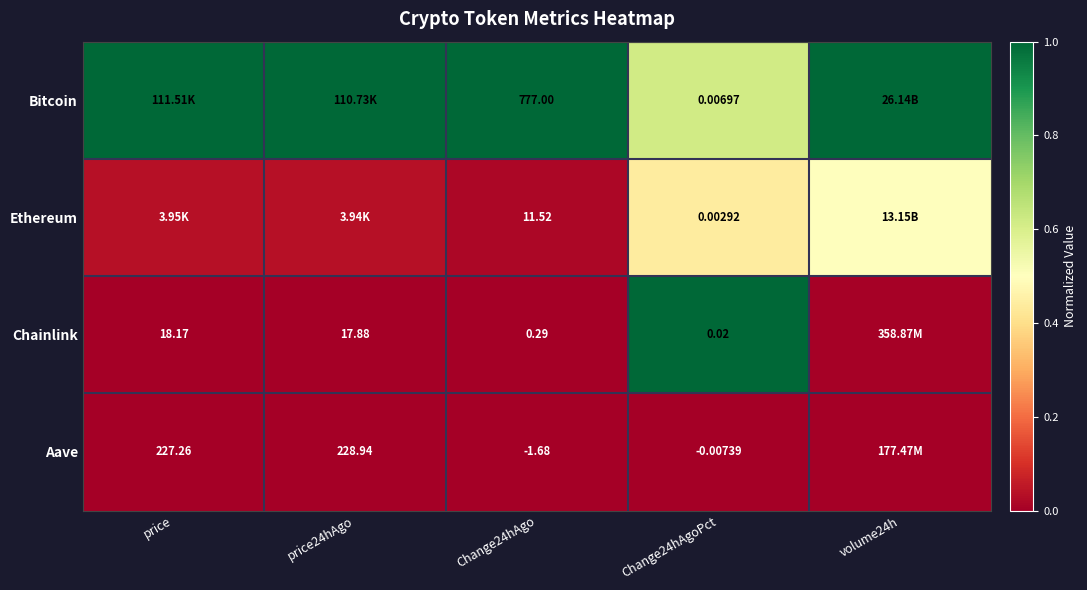

Is the value of Chainlink at Change24hAgo greater than the value of Bitcoin at Change24hAgo?

No